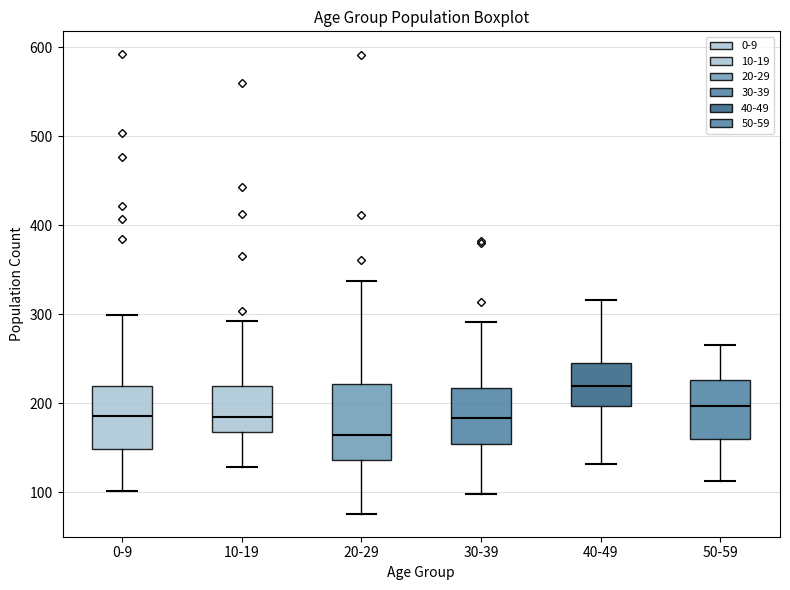

Reading left to right, read every box against the y-axis: the position of its median line, the range the box covers, and the ends of its whiskers. The values are not printed on the chart, so give them approximately, as read against the axis.

0-9: median 190, box 150 to 220, whiskers 100 to 300
10-19: median 180, box 170 to 220, whiskers 130 to 290
20-29: median 160, box 140 to 220, whiskers 80 to 340
30-39: median 180, box 150 to 220, whiskers 100 to 290
40-49: median 220, box 200 to 250, whiskers 130 to 320
50-59: median 200, box 160 to 230, whiskers 110 to 270